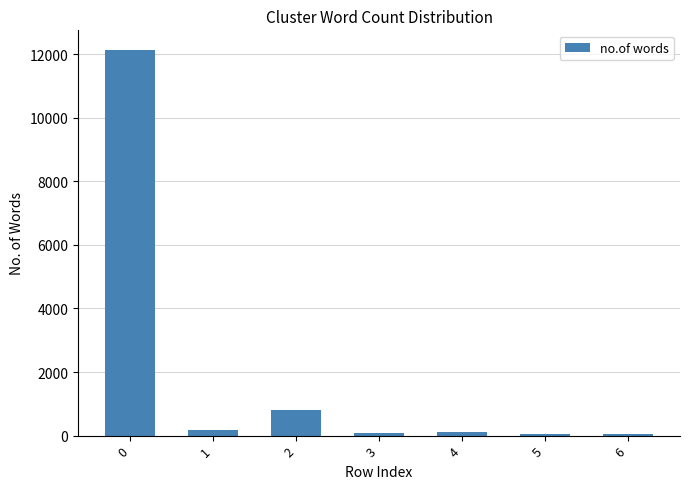

What is the difference between the second highest and second lowest values?

747